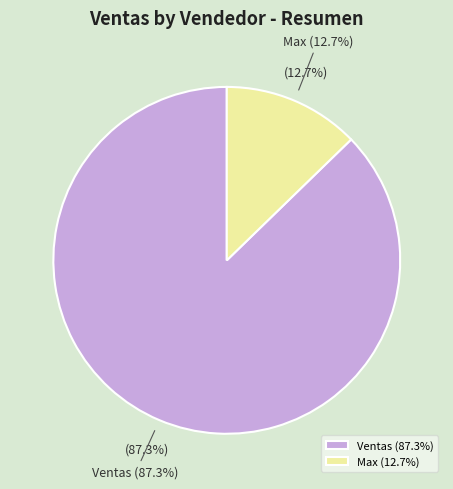

Approximately how many times larger is the value at Ventas compared to Max?

6.9